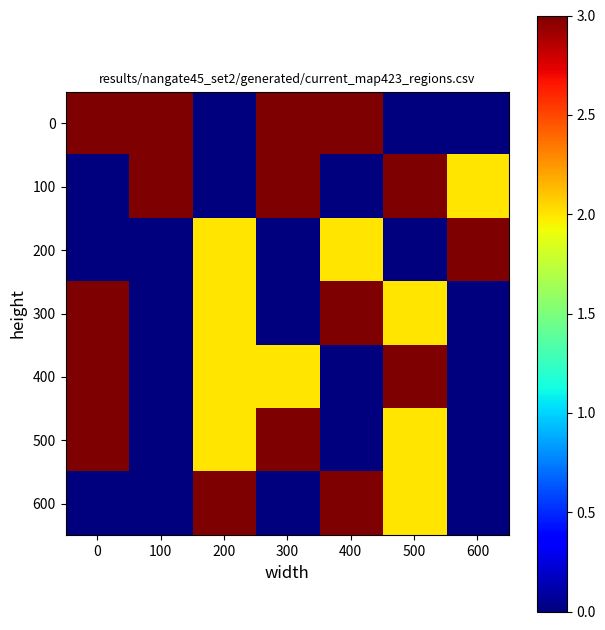

Which label corresponds to the smallest value in the chart?

200